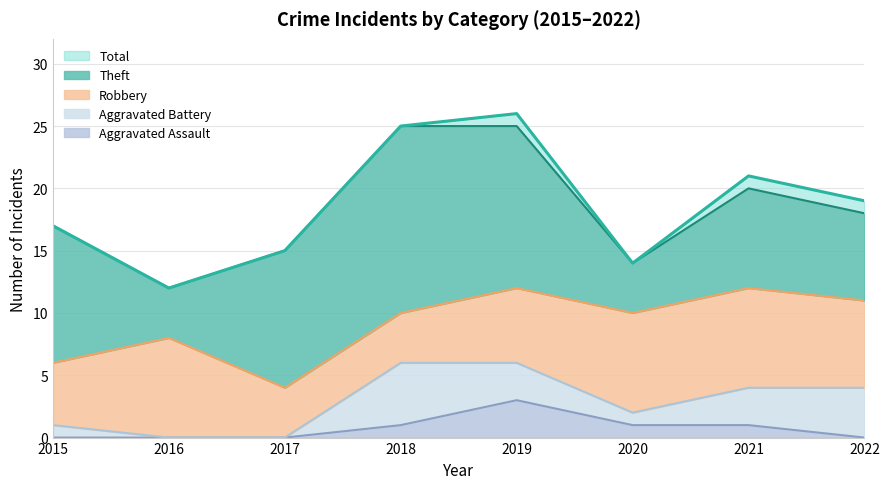

What value does the Aggravated Battery series have at 2015?

1